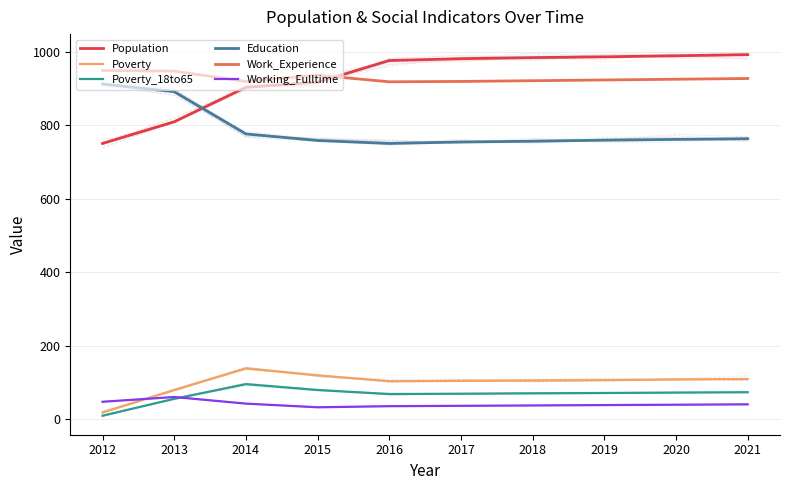

Reading left to right, what are all the values shown in this chart?

Population: 2012=751	2013=810	2014=904	2015=918	2016=977	2017=982	2018=985	2019=987	2020=990	2021=993
Poverty: 2012=18	2013=79	2014=138	2015=119	2016=103	2017=104	2018=105	2019=106	2020=108	2021=109
Poverty_18to65: 2012=9	2013=55	2014=95	2015=79	2016=68	2017=69	2018=70	2019=71	2020=72	2021=73
Education: 2012=913	2013=892	2014=777	2015=759	2016=751	2017=755	2018=757	2019=760	2020=762	2021=764
Work_Experience: 2012=950	2013=948	2014=920	2015=937	2016=919	2017=920	2018=922	2019=924	2020=926	2021=928
Working_Fulltime: 2012=47	2013=60	2014=42	2015=32	2016=35	2017=36	2018=37	2019=38	2020=39	2021=40